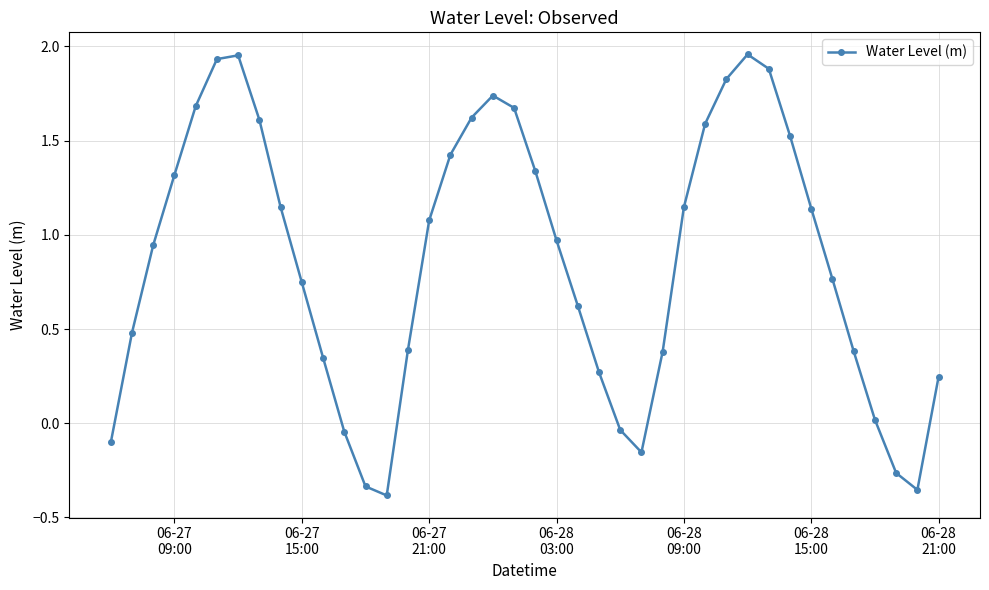

What is the sum of all values?

34.5